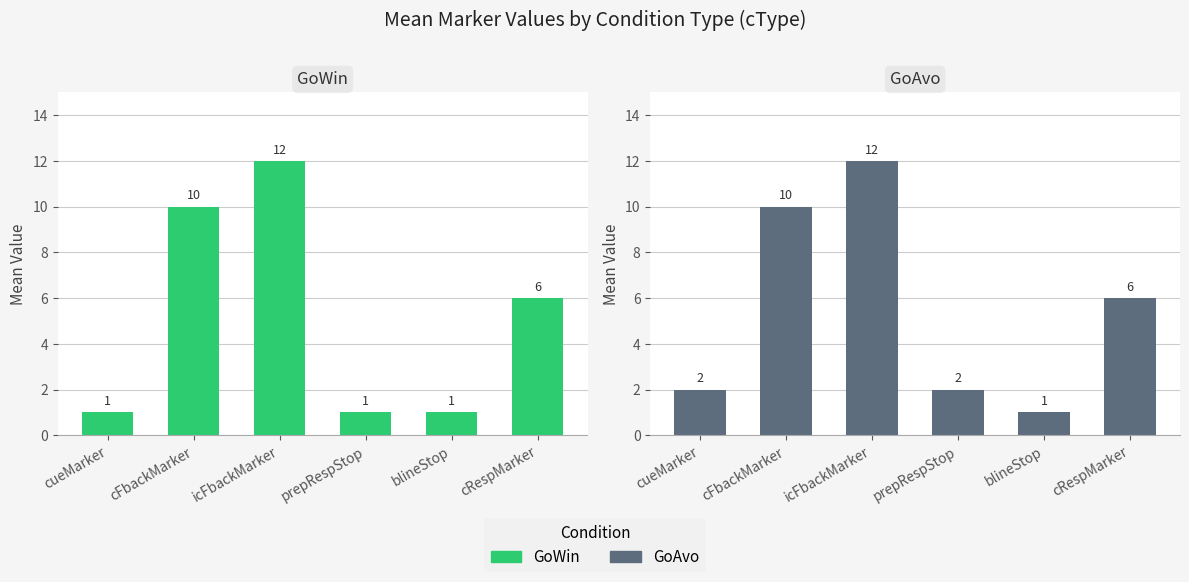

What is the sum of all GoWin values?

31